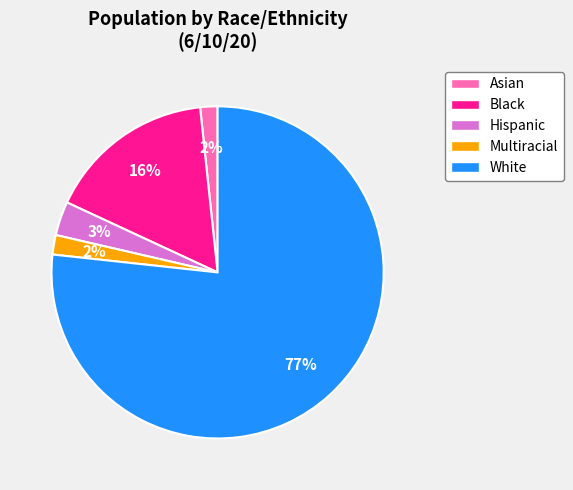

To the nearest percent, what is the difference between the Hispanic and Black slice percentages?

13%